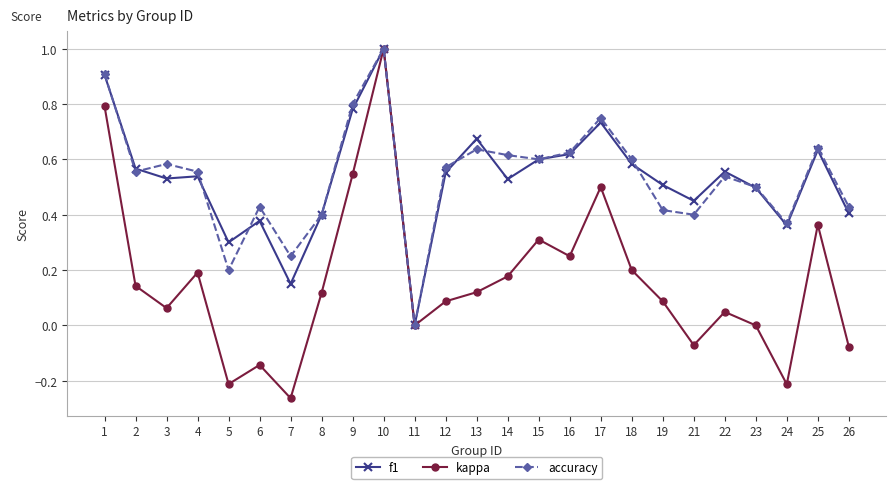

How many interior local peaks does the accuracy series have?

7